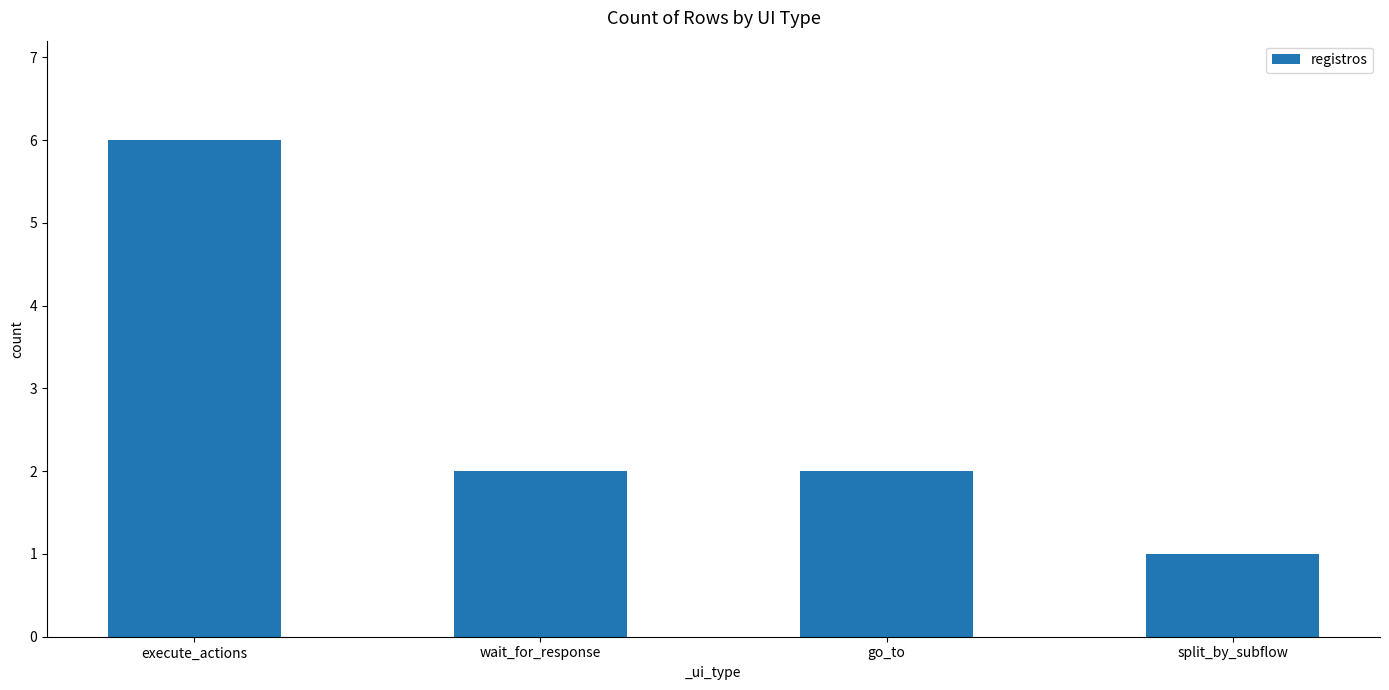

What is the label of the 4th bar from the right?

execute_actions